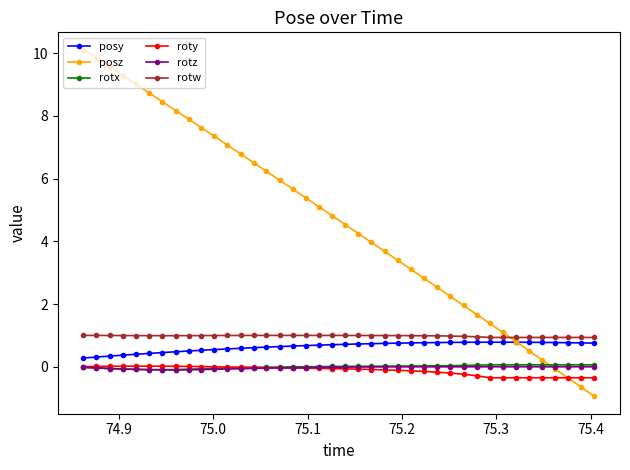

Which series has the widest spread of values?

posz